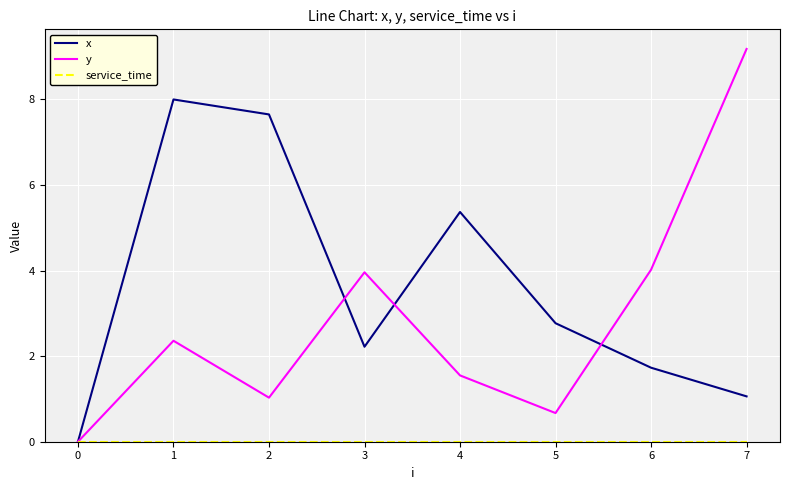

Is it true that y equals 0.0 at 0?

True